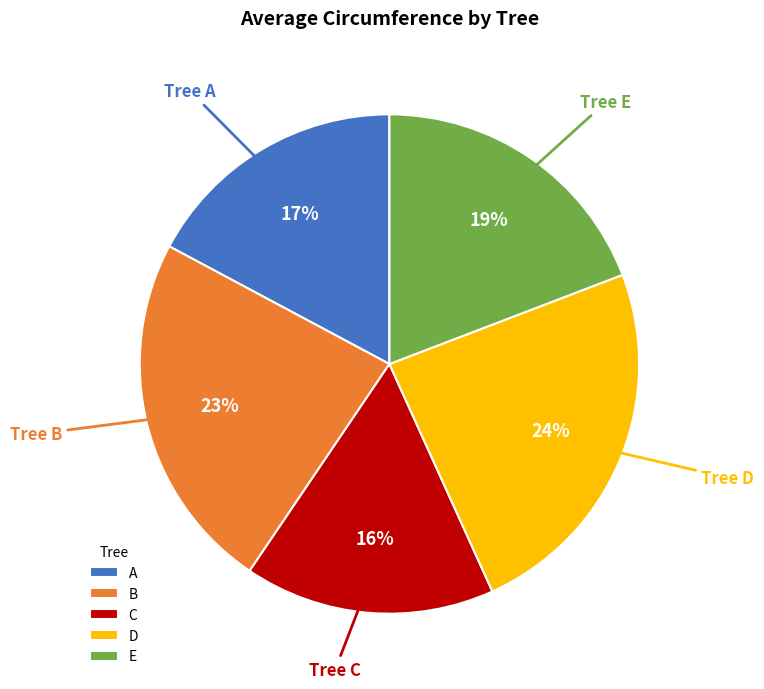

The B slice represents 38% of the pie. True or false?

False